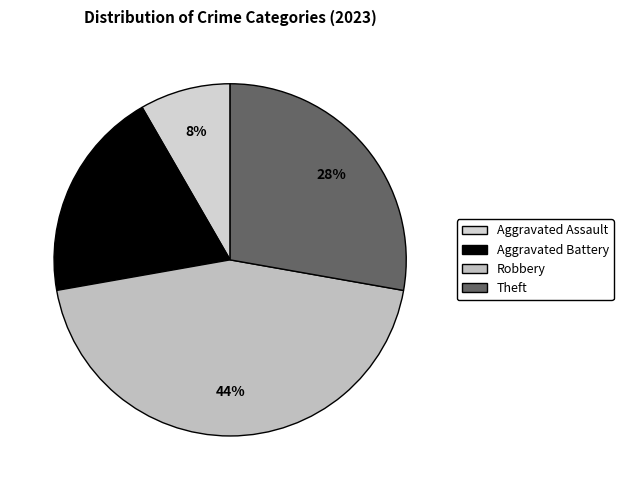

How many segments does this pie chart have?

4